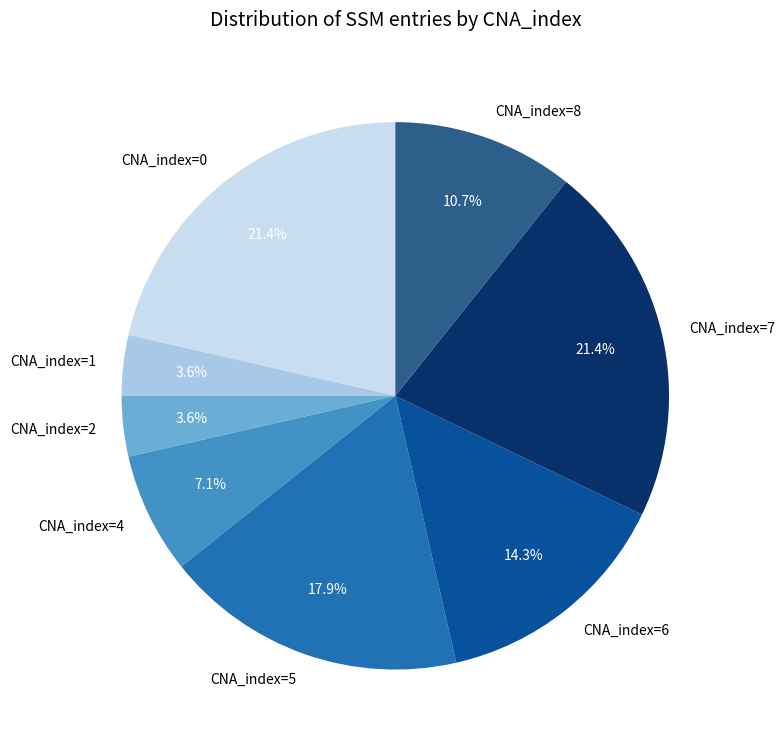

Does any single category account for the majority?

No